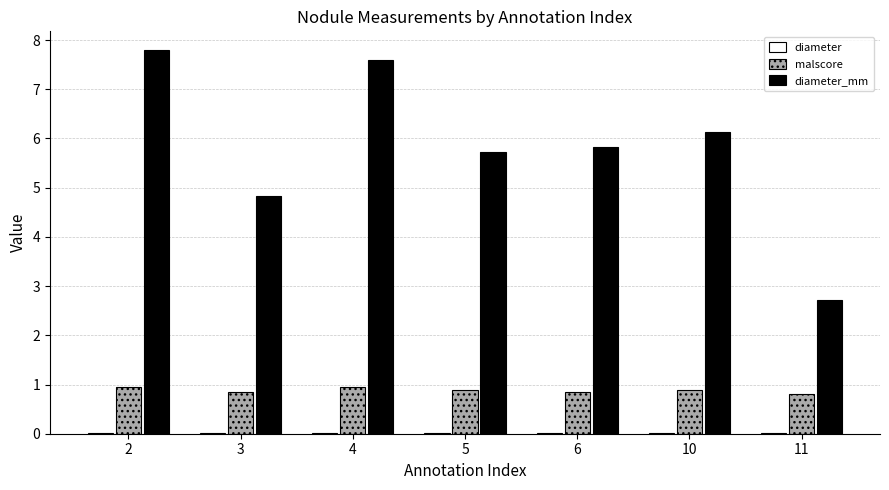

Is it true that malscore equals 0.8 at 11?

True